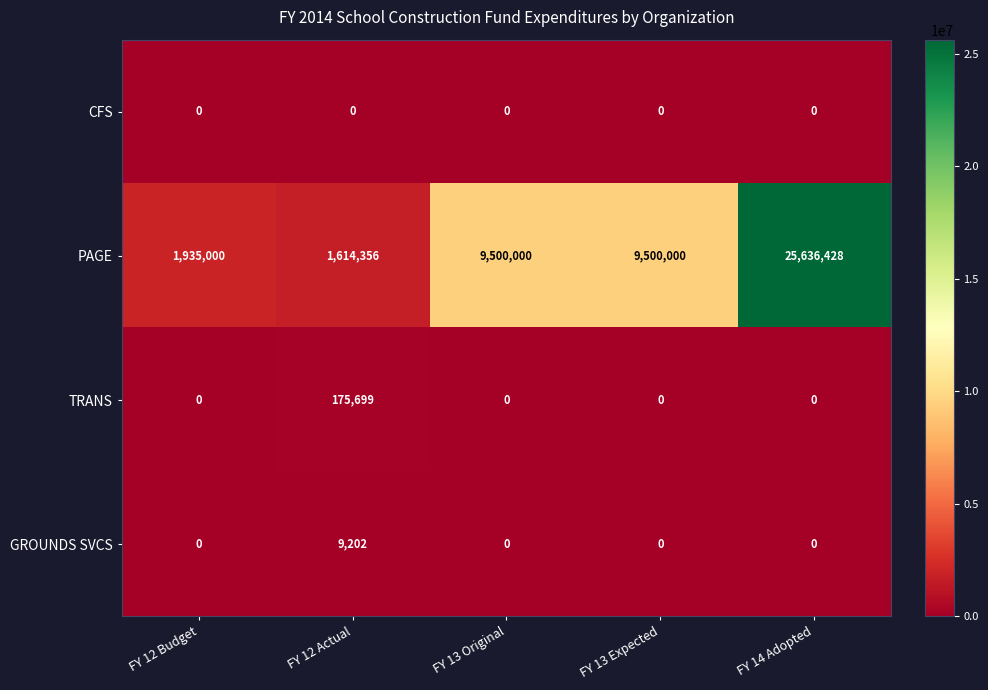

At which label does TRANS reach its peak?

FY 12 Actual